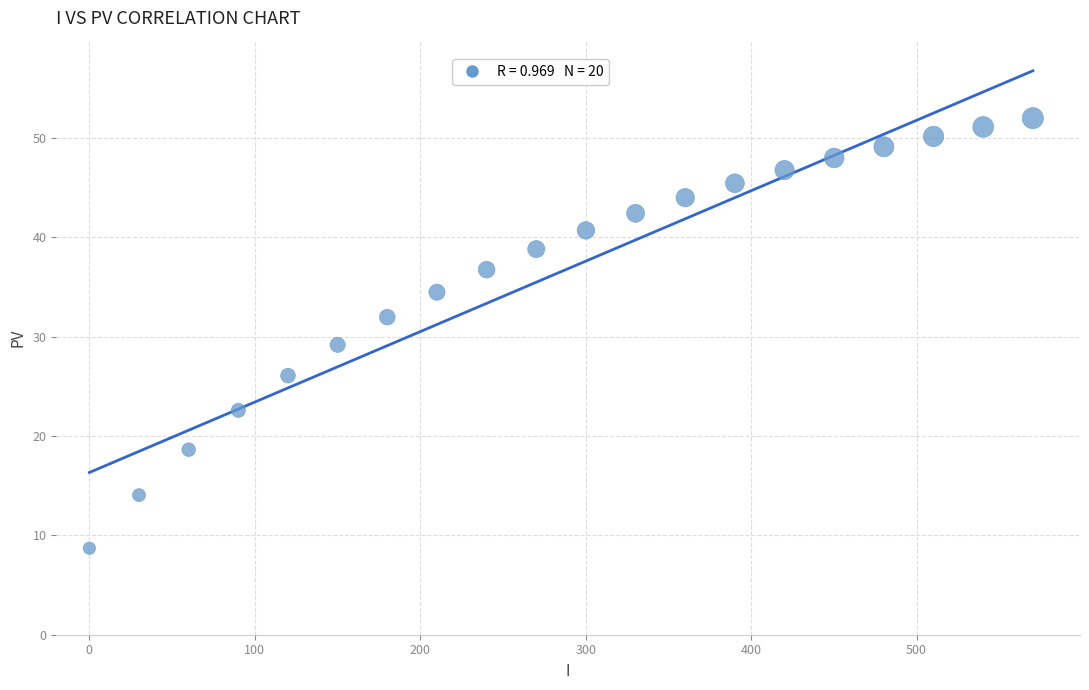

What Y value in the scatter plot is closest to 30?

29.2